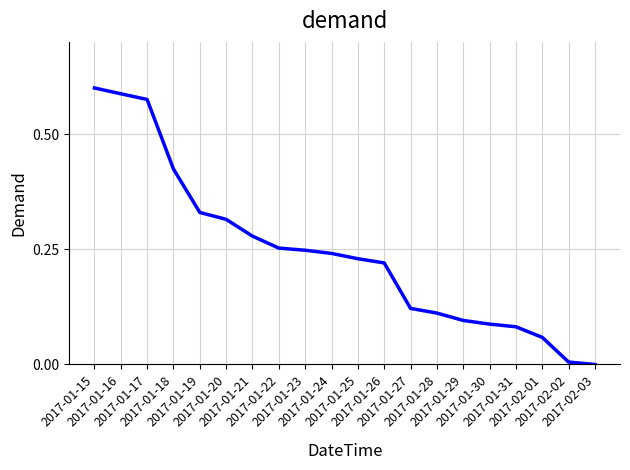

Does the chart display data point markers on the line(s)?

No